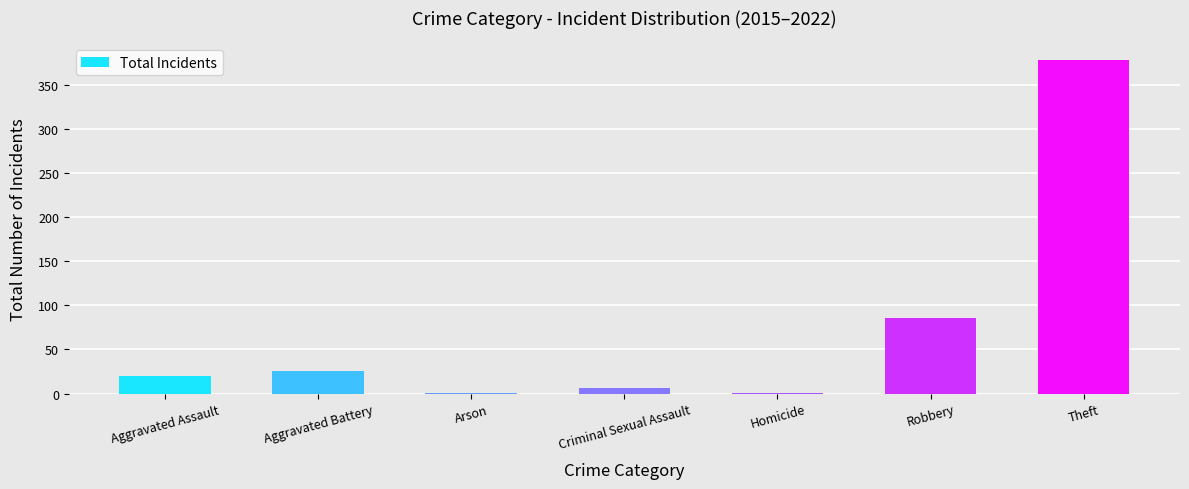

What is the change in value from Aggravated Assault to Theft?

+358